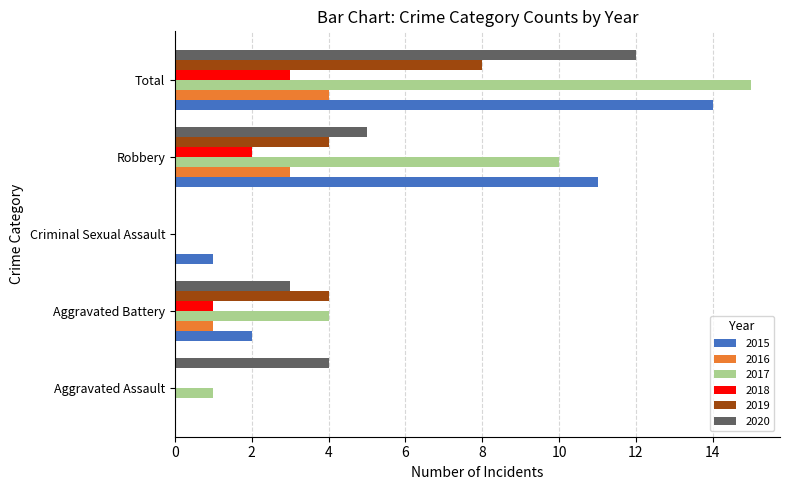

Between Criminal Sexual Assault and Total, which series saw the biggest shift?

2017